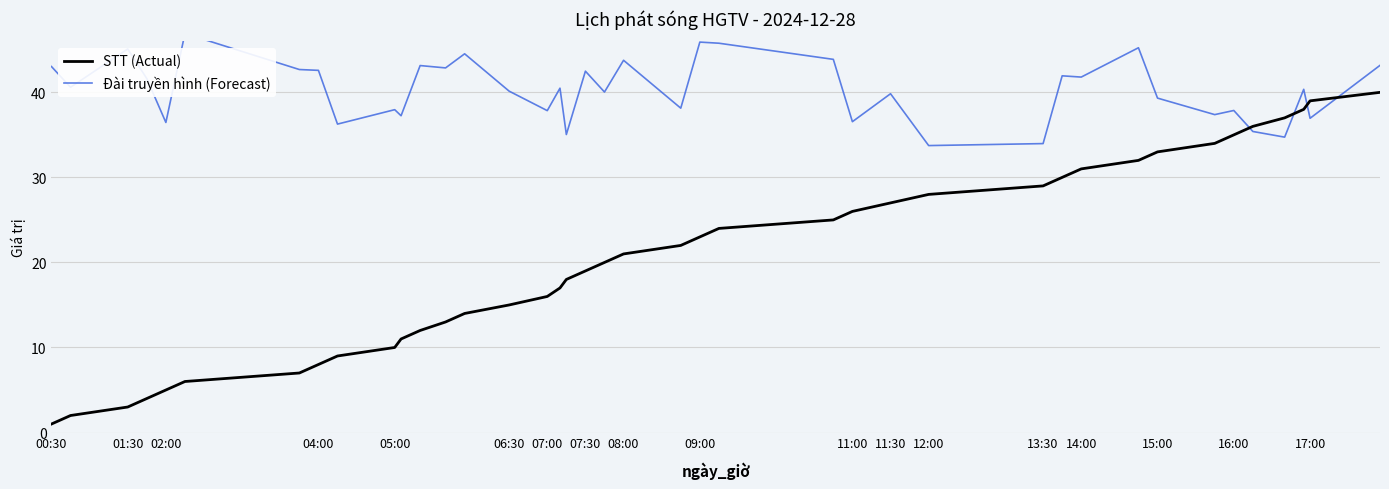

The STT (Actual) series shows 35 at 16:00. True or false?

True